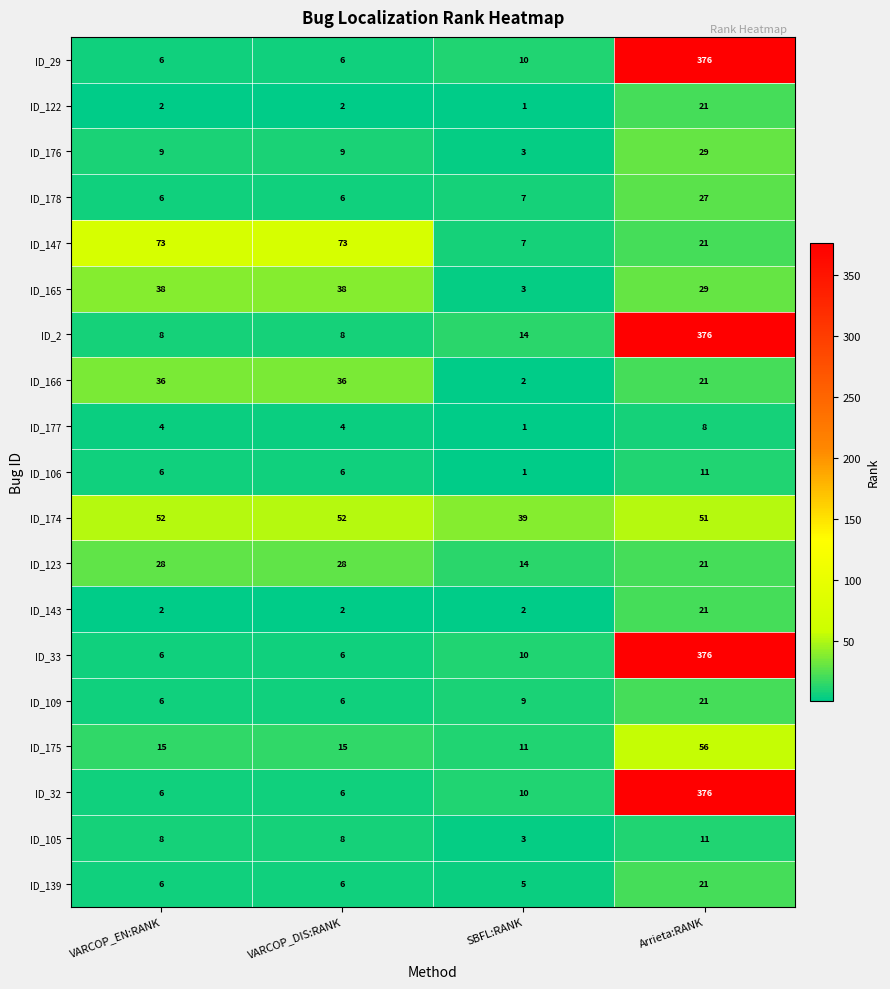

At how many categories does at least one series exceed 267?

1